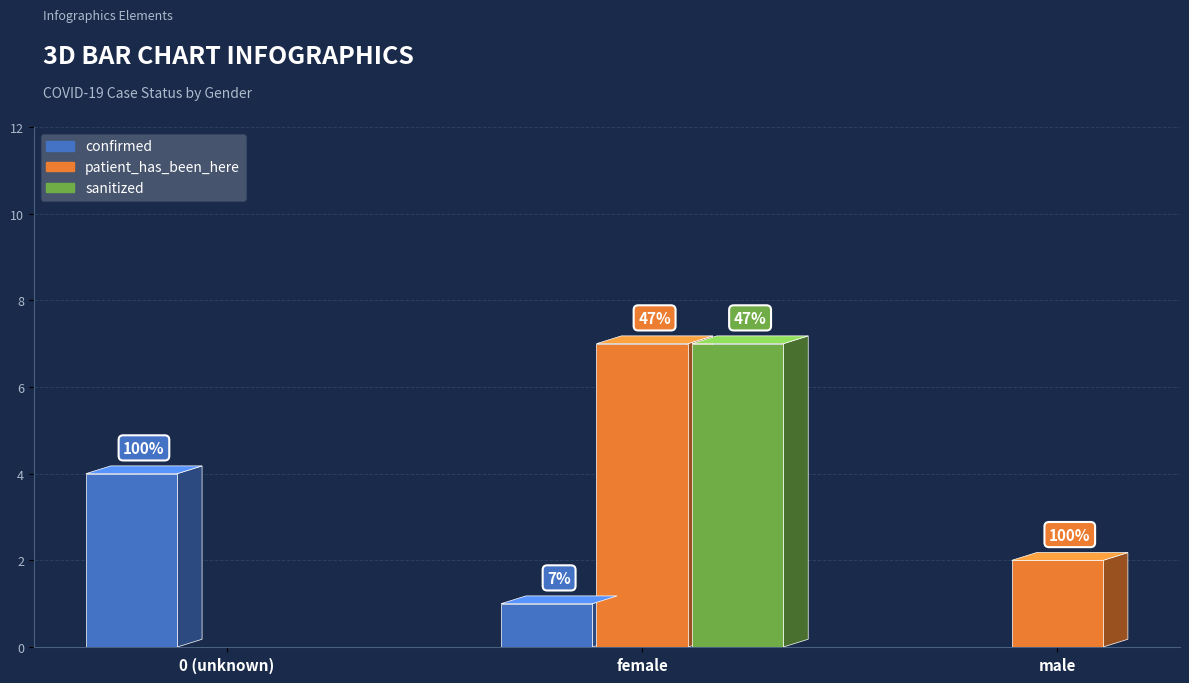

Which label corresponds to the smallest value in the chart?

male